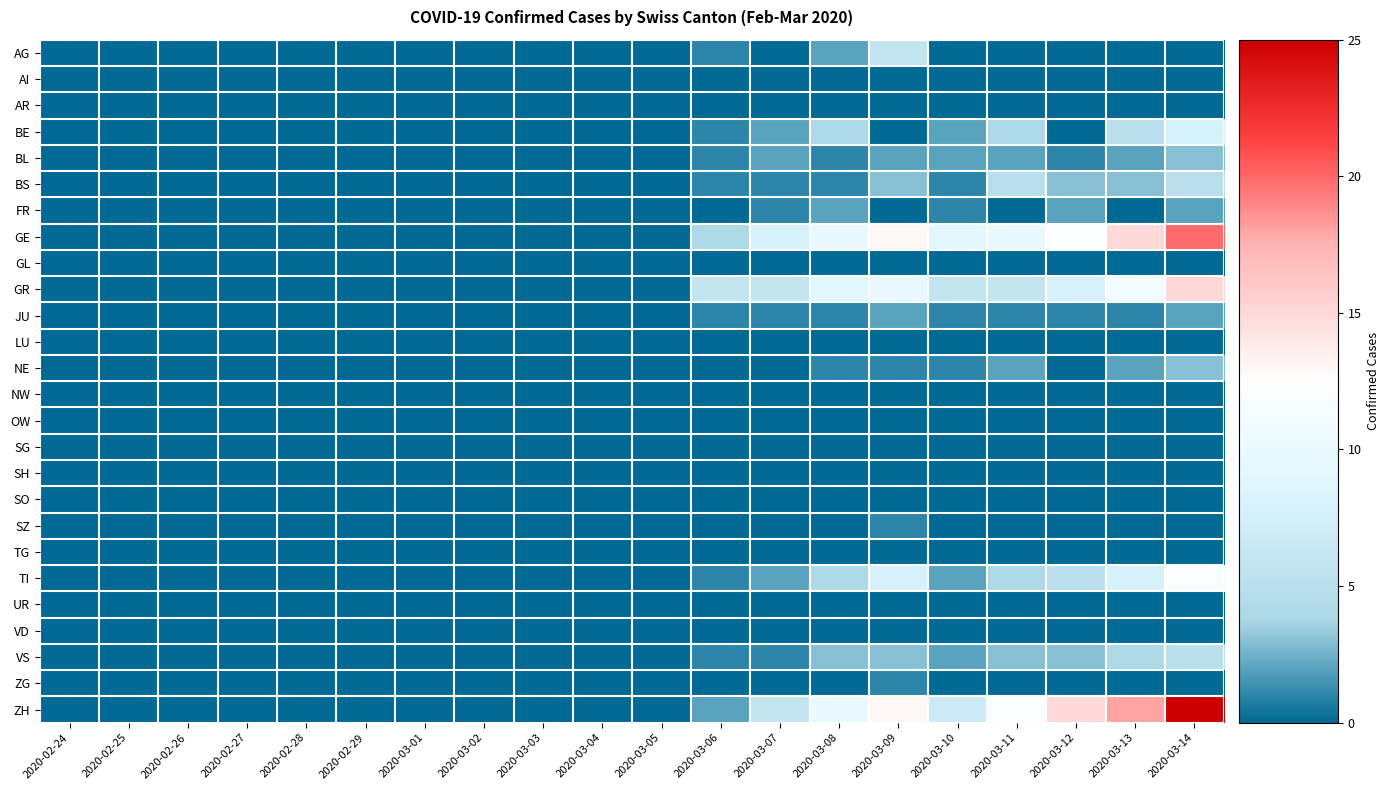

Reading right to left, what are all the values shown in this chart?

AG: 2020-03-14=0	2020-03-13=0	2020-03-12=0	2020-03-11=0	2020-03-10=0	2020-03-09=6	2020-03-08=2	2020-03-07=0	2020-03-06=1	2020-03-05=0	2020-03-04=0	2020-03-03=0	2020-03-02=0	2020-03-01=0	2020-02-29=0	2020-02-28=0	2020-02-27=0	2020-02-26=0	2020-02-25=0	2020-02-24=0
AI: 2020-03-14=0	2020-03-13=0	2020-03-12=0	2020-03-11=0	2020-03-10=0	2020-03-09=0	2020-03-08=0	2020-03-07=0	2020-03-06=0	2020-03-05=0	2020-03-04=0	2020-03-03=0	2020-03-02=0	2020-03-01=0	2020-02-29=0	2020-02-28=0	2020-02-27=0	2020-02-26=0	2020-02-25=0	2020-02-24=0
AR: 2020-03-14=0	2020-03-13=0	2020-03-12=0	2020-03-11=0	2020-03-10=0	2020-03-09=0	2020-03-08=0	2020-03-07=0	2020-03-06=0	2020-03-05=0	2020-03-04=0	2020-03-03=0	2020-03-02=0	2020-03-01=0	2020-02-29=0	2020-02-28=0	2020-02-27=0	2020-02-26=0	2020-02-25=0	2020-02-24=0
BE: 2020-03-14=8	2020-03-13=5	2020-03-12=0	2020-03-11=4	2020-03-10=2	2020-03-09=0	2020-03-08=4	2020-03-07=2	2020-03-06=1	2020-03-05=0	2020-03-04=0	2020-03-03=0	2020-03-02=0	2020-03-01=0	2020-02-29=0	2020-02-28=0	2020-02-27=0	2020-02-26=0	2020-02-25=0	2020-02-24=0
BL: 2020-03-14=3	2020-03-13=2	2020-03-12=1	2020-03-11=2	2020-03-10=2	2020-03-09=2	2020-03-08=1	2020-03-07=2	2020-03-06=1	2020-03-05=0	2020-03-04=0	2020-03-03=0	2020-03-02=0	2020-03-01=0	2020-02-29=0	2020-02-28=0	2020-02-27=0	2020-02-26=0	2020-02-25=0	2020-02-24=0
BS: 2020-03-14=5	2020-03-13=3	2020-03-12=3	2020-03-11=5	2020-03-10=1	2020-03-09=3	2020-03-08=1	2020-03-07=1	2020-03-06=1	2020-03-05=0	2020-03-04=0	2020-03-03=0	2020-03-02=0	2020-03-01=0	2020-02-29=0	2020-02-28=0	2020-02-27=0	2020-02-26=0	2020-02-25=0	2020-02-24=0
FR: 2020-03-14=2	2020-03-13=0	2020-03-12=2	2020-03-11=0	2020-03-10=1	2020-03-09=0	2020-03-08=2	2020-03-07=1	2020-03-06=0	2020-03-05=0	2020-03-04=0	2020-03-03=0	2020-03-02=0	2020-03-01=0	2020-02-29=0	2020-02-28=0	2020-02-27=0	2020-02-26=0	2020-02-25=0	2020-02-24=0
GE: 2020-03-14=20	2020-03-13=15	2020-03-12=12	2020-03-11=10	2020-03-10=9	2020-03-09=13	2020-03-08=10	2020-03-07=8	2020-03-06=4	2020-03-05=0	2020-03-04=0	2020-03-03=0	2020-03-02=0	2020-03-01=0	2020-02-29=0	2020-02-28=0	2020-02-27=0	2020-02-26=0	2020-02-25=0	2020-02-24=0
GL: 2020-03-14=0	2020-03-13=0	2020-03-12=0	2020-03-11=0	2020-03-10=0	2020-03-09=0	2020-03-08=0	2020-03-07=0	2020-03-06=0	2020-03-05=0	2020-03-04=0	2020-03-03=0	2020-03-02=0	2020-03-01=0	2020-02-29=0	2020-02-28=0	2020-02-27=0	2020-02-26=0	2020-02-25=0	2020-02-24=0
GR: 2020-03-14=15	2020-03-13=11	2020-03-12=8	2020-03-11=6	2020-03-10=6	2020-03-09=10	2020-03-08=9	2020-03-07=6	2020-03-06=6	2020-03-05=0	2020-03-04=0	2020-03-03=0	2020-03-02=0	2020-03-01=0	2020-02-29=0	2020-02-28=0	2020-02-27=0	2020-02-26=0	2020-02-25=0	2020-02-24=0
JU: 2020-03-14=2	2020-03-13=1	2020-03-12=1	2020-03-11=1	2020-03-10=1	2020-03-09=2	2020-03-08=1	2020-03-07=1	2020-03-06=1	2020-03-05=0	2020-03-04=0	2020-03-03=0	2020-03-02=0	2020-03-01=0	2020-02-29=0	2020-02-28=0	2020-02-27=0	2020-02-26=0	2020-02-25=0	2020-02-24=0
LU: 2020-03-14=0	2020-03-13=0	2020-03-12=0	2020-03-11=0	2020-03-10=0	2020-03-09=0	2020-03-08=0	2020-03-07=0	2020-03-06=0	2020-03-05=0	2020-03-04=0	2020-03-03=0	2020-03-02=0	2020-03-01=0	2020-02-29=0	2020-02-28=0	2020-02-27=0	2020-02-26=0	2020-02-25=0	2020-02-24=0
NE: 2020-03-14=3	2020-03-13=2	2020-03-12=0	2020-03-11=2	2020-03-10=1	2020-03-09=1	2020-03-08=1	2020-03-07=0	2020-03-06=0	2020-03-05=0	2020-03-04=0	2020-03-03=0	2020-03-02=0	2020-03-01=0	2020-02-29=0	2020-02-28=0	2020-02-27=0	2020-02-26=0	2020-02-25=0	2020-02-24=0
NW: 2020-03-14=0	2020-03-13=0	2020-03-12=0	2020-03-11=0	2020-03-10=0	2020-03-09=0	2020-03-08=0	2020-03-07=0	2020-03-06=0	2020-03-05=0	2020-03-04=0	2020-03-03=0	2020-03-02=0	2020-03-01=0	2020-02-29=0	2020-02-28=0	2020-02-27=0	2020-02-26=0	2020-02-25=0	2020-02-24=0
OW: 2020-03-14=0	2020-03-13=0	2020-03-12=0	2020-03-11=0	2020-03-10=0	2020-03-09=0	2020-03-08=0	2020-03-07=0	2020-03-06=0	2020-03-05=0	2020-03-04=0	2020-03-03=0	2020-03-02=0	2020-03-01=0	2020-02-29=0	2020-02-28=0	2020-02-27=0	2020-02-26=0	2020-02-25=0	2020-02-24=0
SG: 2020-03-14=0	2020-03-13=0	2020-03-12=0	2020-03-11=0	2020-03-10=0	2020-03-09=0	2020-03-08=0	2020-03-07=0	2020-03-06=0	2020-03-05=0	2020-03-04=0	2020-03-03=0	2020-03-02=0	2020-03-01=0	2020-02-29=0	2020-02-28=0	2020-02-27=0	2020-02-26=0	2020-02-25=0	2020-02-24=0
SH: 2020-03-14=0	2020-03-13=0	2020-03-12=0	2020-03-11=0	2020-03-10=0	2020-03-09=0	2020-03-08=0	2020-03-07=0	2020-03-06=0	2020-03-05=0	2020-03-04=0	2020-03-03=0	2020-03-02=0	2020-03-01=0	2020-02-29=0	2020-02-28=0	2020-02-27=0	2020-02-26=0	2020-02-25=0	2020-02-24=0
SO: 2020-03-14=0	2020-03-13=0	2020-03-12=0	2020-03-11=0	2020-03-10=0	2020-03-09=0	2020-03-08=0	2020-03-07=0	2020-03-06=0	2020-03-05=0	2020-03-04=0	2020-03-03=0	2020-03-02=0	2020-03-01=0	2020-02-29=0	2020-02-28=0	2020-02-27=0	2020-02-26=0	2020-02-25=0	2020-02-24=0
SZ: 2020-03-14=0	2020-03-13=0	2020-03-12=0	2020-03-11=0	2020-03-10=0	2020-03-09=1	2020-03-08=0	2020-03-07=0	2020-03-06=0	2020-03-05=0	2020-03-04=0	2020-03-03=0	2020-03-02=0	2020-03-01=0	2020-02-29=0	2020-02-28=0	2020-02-27=0	2020-02-26=0	2020-02-25=0	2020-02-24=0
TG: 2020-03-14=0	2020-03-13=0	2020-03-12=0	2020-03-11=0	2020-03-10=0	2020-03-09=0	2020-03-08=0	2020-03-07=0	2020-03-06=0	2020-03-05=0	2020-03-04=0	2020-03-03=0	2020-03-02=0	2020-03-01=0	2020-02-29=0	2020-02-28=0	2020-02-27=0	2020-02-26=0	2020-02-25=0	2020-02-24=0
TI: 2020-03-14=12	2020-03-13=8	2020-03-12=5	2020-03-11=4	2020-03-10=2	2020-03-09=8	2020-03-08=4	2020-03-07=2	2020-03-06=1	2020-03-05=0	2020-03-04=0	2020-03-03=0	2020-03-02=0	2020-03-01=0	2020-02-29=0	2020-02-28=0	2020-02-27=0	2020-02-26=0	2020-02-25=0	2020-02-24=0
UR: 2020-03-14=0	2020-03-13=0	2020-03-12=0	2020-03-11=0	2020-03-10=0	2020-03-09=0	2020-03-08=0	2020-03-07=0	2020-03-06=0	2020-03-05=0	2020-03-04=0	2020-03-03=0	2020-03-02=0	2020-03-01=0	2020-02-29=0	2020-02-28=0	2020-02-27=0	2020-02-26=0	2020-02-25=0	2020-02-24=0
VD: 2020-03-14=0	2020-03-13=0	2020-03-12=0	2020-03-11=0	2020-03-10=0	2020-03-09=0	2020-03-08=0	2020-03-07=0	2020-03-06=0	2020-03-05=0	2020-03-04=0	2020-03-03=0	2020-03-02=0	2020-03-01=0	2020-02-29=0	2020-02-28=0	2020-02-27=0	2020-02-26=0	2020-02-25=0	2020-02-24=0
VS: 2020-03-14=5	2020-03-13=4	2020-03-12=3	2020-03-11=3	2020-03-10=2	2020-03-09=3	2020-03-08=3	2020-03-07=1	2020-03-06=1	2020-03-05=0	2020-03-04=0	2020-03-03=0	2020-03-02=0	2020-03-01=0	2020-02-29=0	2020-02-28=0	2020-02-27=0	2020-02-26=0	2020-02-25=0	2020-02-24=0
ZG: 2020-03-14=0	2020-03-13=0	2020-03-12=0	2020-03-11=0	2020-03-10=0	2020-03-09=1	2020-03-08=0	2020-03-07=0	2020-03-06=0	2020-03-05=0	2020-03-04=0	2020-03-03=0	2020-03-02=0	2020-03-01=0	2020-02-29=0	2020-02-28=0	2020-02-27=0	2020-02-26=0	2020-02-25=0	2020-02-24=0
ZH: 2020-03-14=25	2020-03-13=18	2020-03-12=15	2020-03-11=12	2020-03-10=7	2020-03-09=13	2020-03-08=10	2020-03-07=6	2020-03-06=2	2020-03-05=0	2020-03-04=0	2020-03-03=0	2020-03-02=0	2020-03-01=0	2020-02-29=0	2020-02-28=0	2020-02-27=0	2020-02-26=0	2020-02-25=0	2020-02-24=0